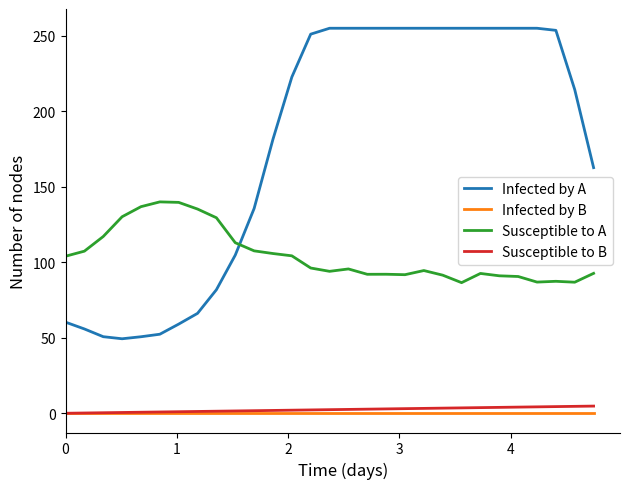

Which series has the widest spread of values?

Infected by A